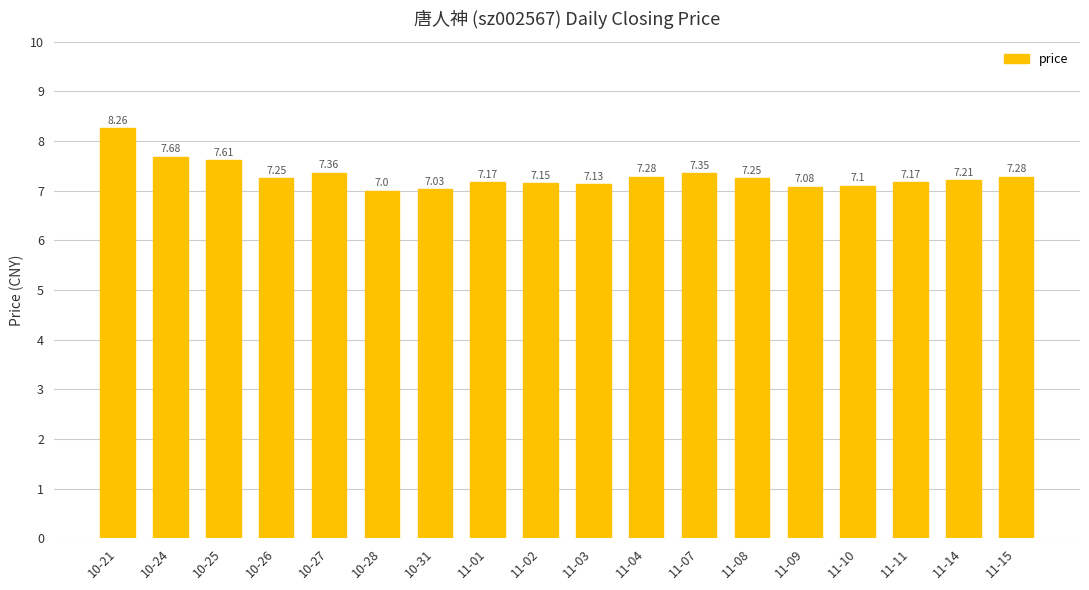

How many distinct data groups are displayed?

1